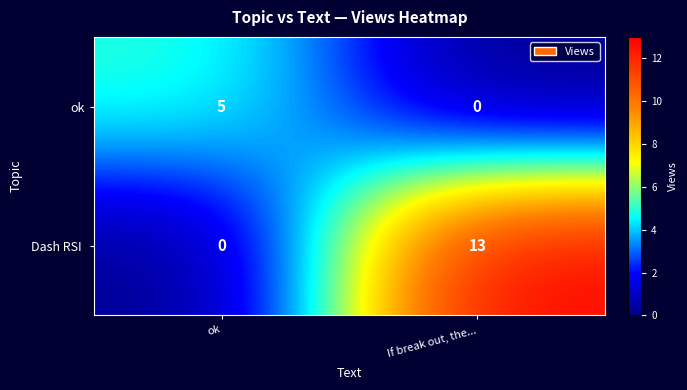

The value of ok at ok is 3. True or false?

False